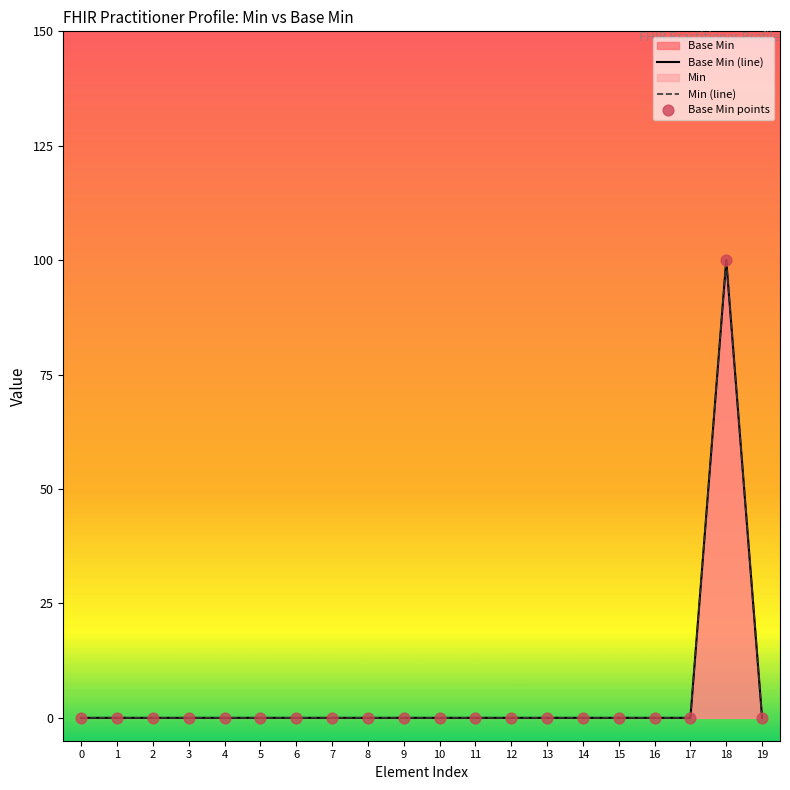

Which series has the largest total across all categories?

Base Min (line)